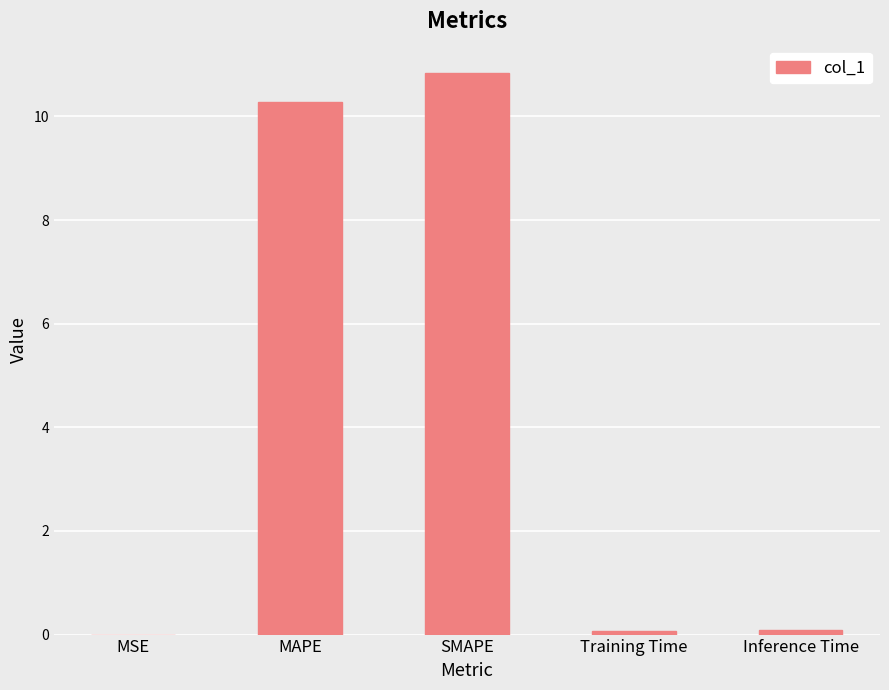

What is the maximum value shown in the chart?

10.8